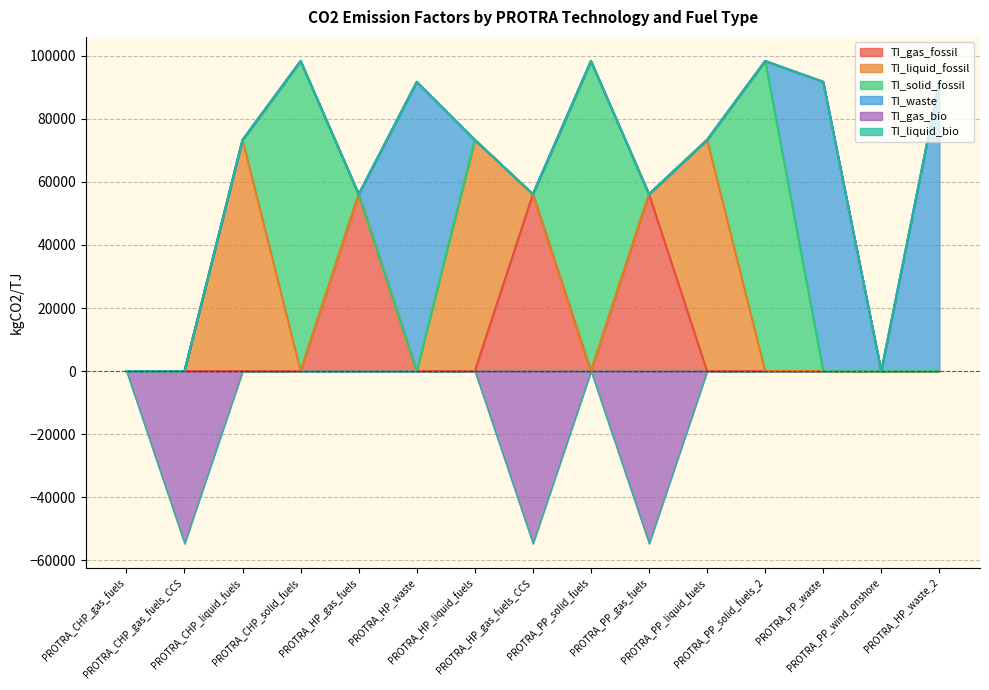

Rank the series by their maximum value, from lowest to highest.

TI_gas_bio, TI_liquid_bio, TI_gas_fossil, TI_liquid_fossil, TI_waste, TI_solid_fossil